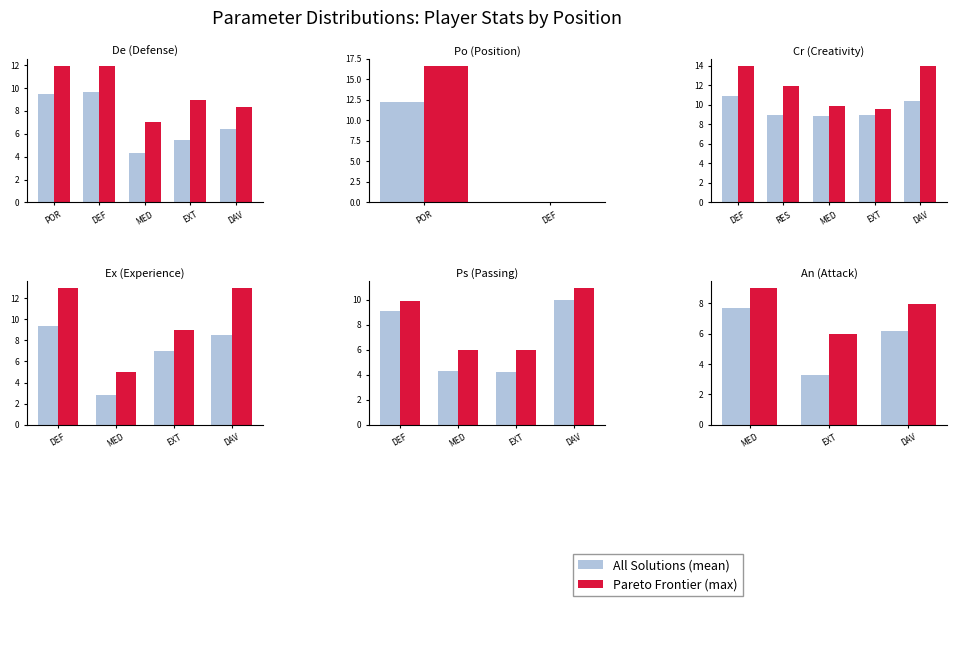

Rank the series by their average value, from highest to lowest.

Pareto Frontier, All Solutions